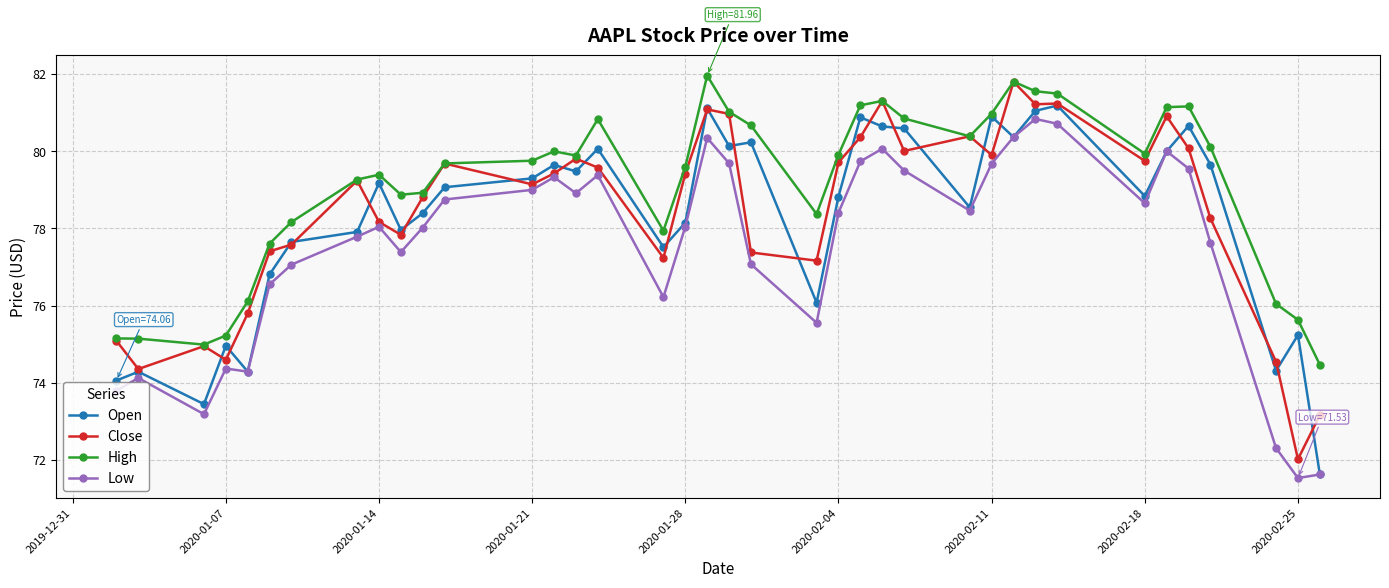

True or false: Low has more than 2 points higher than both neighbors.

True